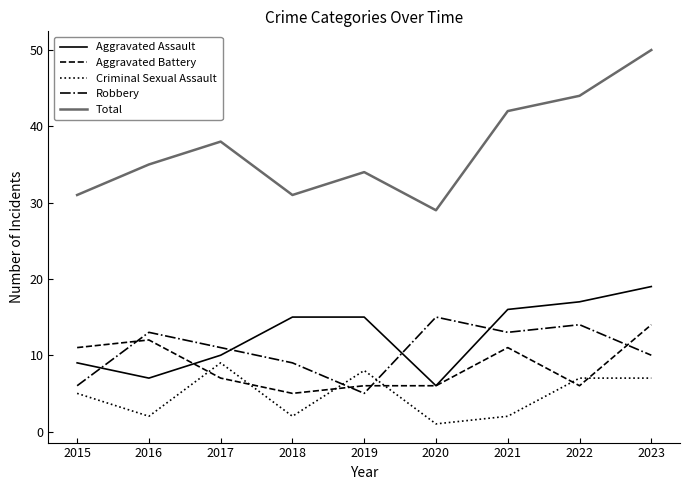

How many lines are shown in the chart?

5